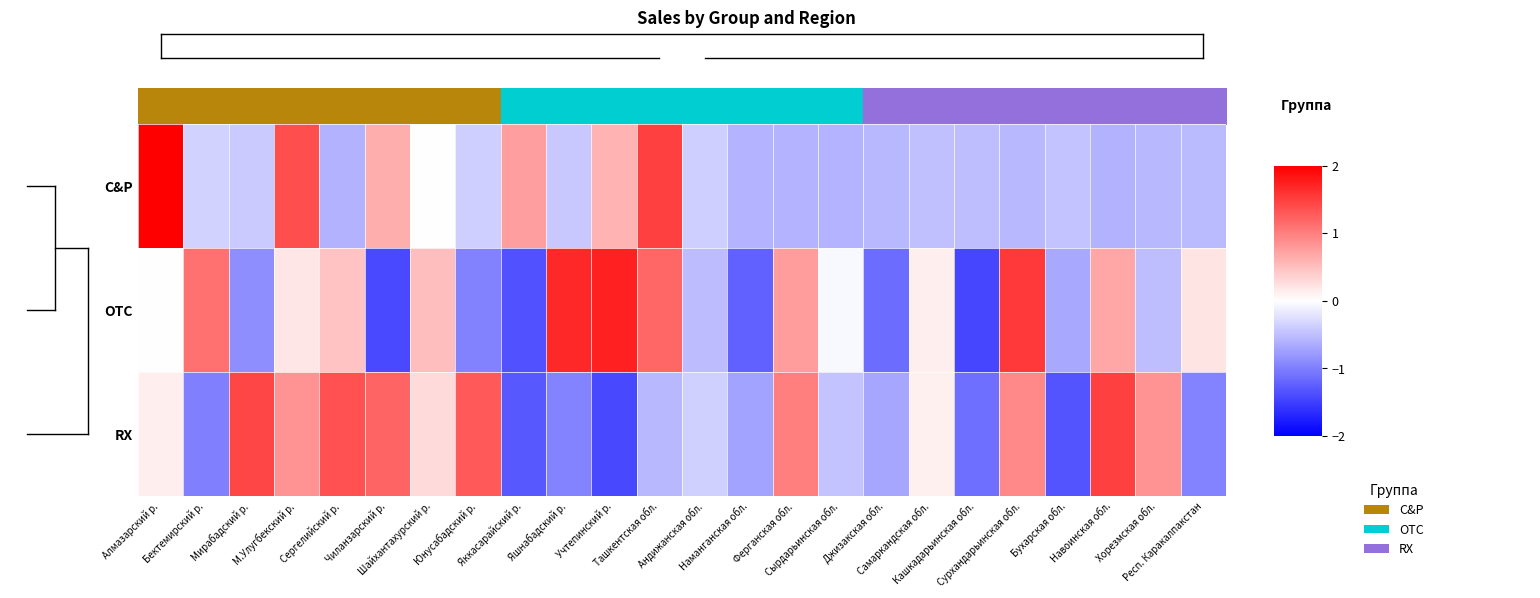

Reading left to right, extract all data points from this chart.

C&P: Алмазарский р.=3.8	Бектемирский р.=-0.4	Мирабадский р.=-0.4	М.Улугбекский р.=1.4	Сергелийский р.=-0.6	Чиланзарский р.=0.6	Шайхантахурский р.=-0.0	Юнусабадский р.=-0.4	Яккасарайский р.=0.8	Яшнабадский р.=-0.4	Учтепинский р.=0.6	Ташкентская обл.=1.5	Андижанская обл.=-0.4	Наманганская обл.=-0.6	Ферганская обл.=-0.6	Сырдарьинская обл.=-0.6	Джизакская обл.=-0.6	Самаркандская обл.=-0.5	Кашкадарьинская обл.=-0.5	Сурхандарьинская обл.=-0.6	Бухарская обл.=-0.5	Навоинская обл.=-0.6	Хорезмская обл.=-0.6	Респ. Каракалпакстан=-0.5
OTC: Алмазарский р.=-0.0	Бектемирский р.=1.1	Мирабадский р.=-0.9	М.Улугбекский р.=0.2	Сергелийский р.=0.5	Чиланзарский р.=-1.4	Шайхантахурский р.=0.5	Юнусабадский р.=-1.0	Яккасарайский р.=-1.3	Яшнабадский р.=1.7	Учтепинский р.=1.7	Ташкентская обл.=1.2	Андижанская обл.=-0.5	Наманганская обл.=-1.2	Ферганская обл.=0.8	Сырдарьинская обл.=-0.1	Джизакская обл.=-1.1	Самаркандская обл.=0.1	Кашкадарьинская обл.=-1.4	Сурхандарьинская обл.=1.5	Бухарская обл.=-0.7	Навоинская обл.=0.7	Хорезмская обл.=-0.5	Респ. Каракалпакстан=0.2
RX: Алмазарский р.=0.1	Бектемирский р.=-1.0	Мирабадский р.=1.4	М.Улугбекский р.=0.8	Сергелийский р.=1.4	Чиланзарский р.=1.2	Шайхантахурский р.=0.3	Юнусабадский р.=1.3	Яккасарайский р.=-1.3	Яшнабадский р.=-1.0	Учтепинский р.=-1.4	Ташкентская обл.=-0.6	Андижанская обл.=-0.4	Наманганская обл.=-0.7	Ферганская обл.=1.0	Сырдарьинская обл.=-0.5	Джизакская обл.=-0.7	Самаркандская обл.=0.1	Кашкадарьинская обл.=-1.1	Сурхандарьинская обл.=0.9	Бухарская обл.=-1.3	Навоинская обл.=1.5	Хорезмская обл.=0.8	Респ. Каракалпакстан=-1.0